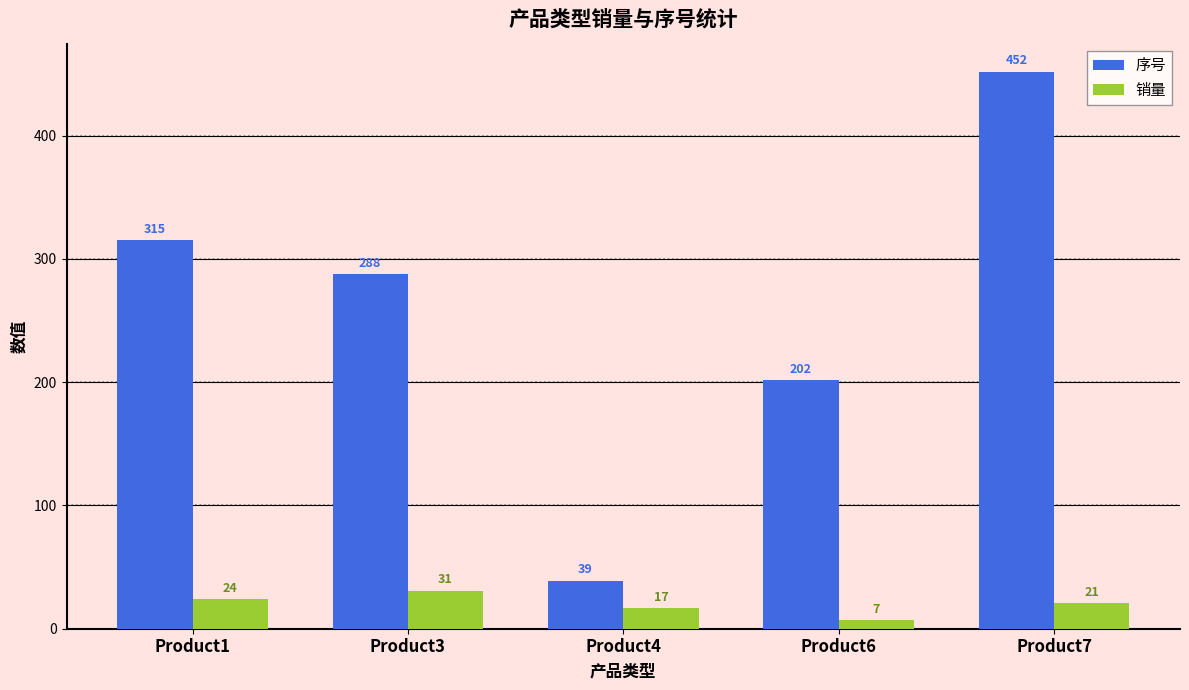

Which series has the largest total across all categories?

序号